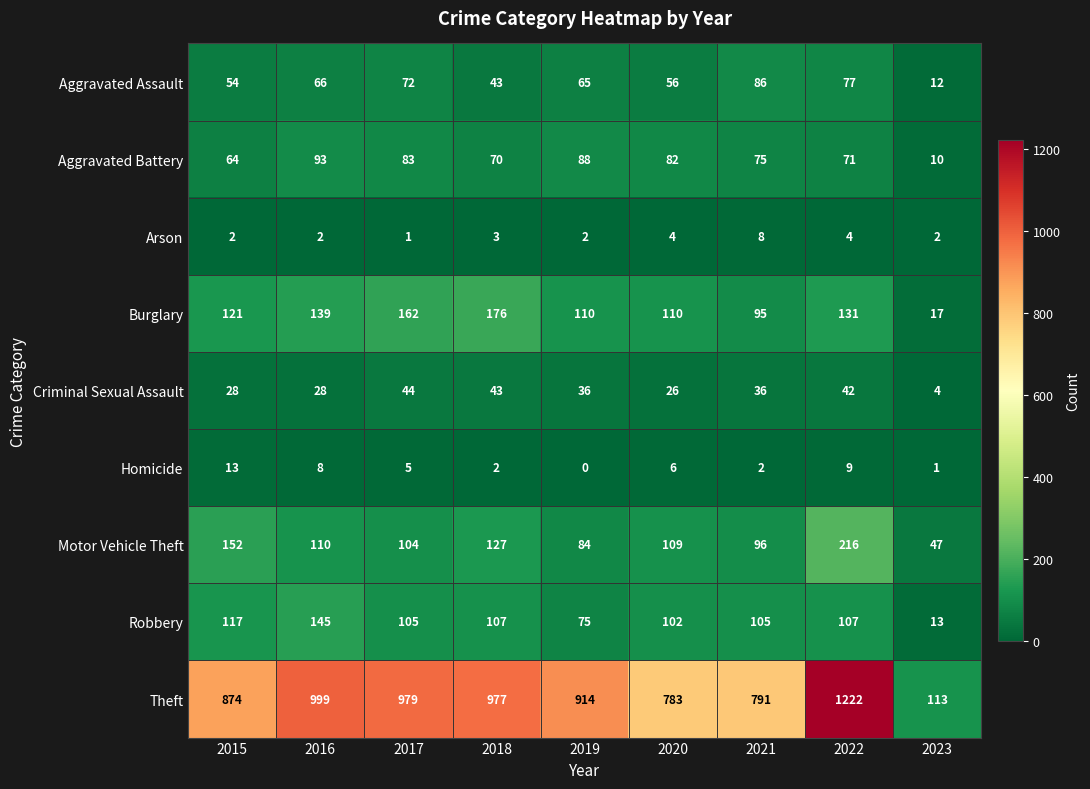

Which series has the largest total across all categories?

Theft